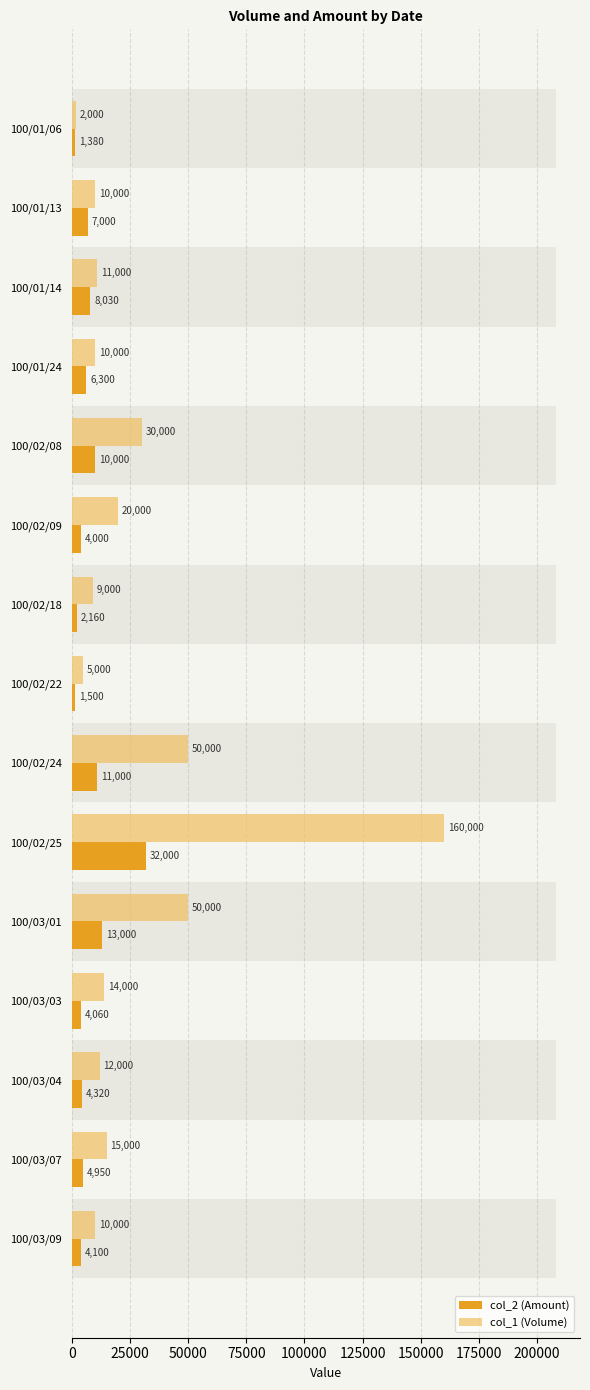

How many bars are there in total?

30